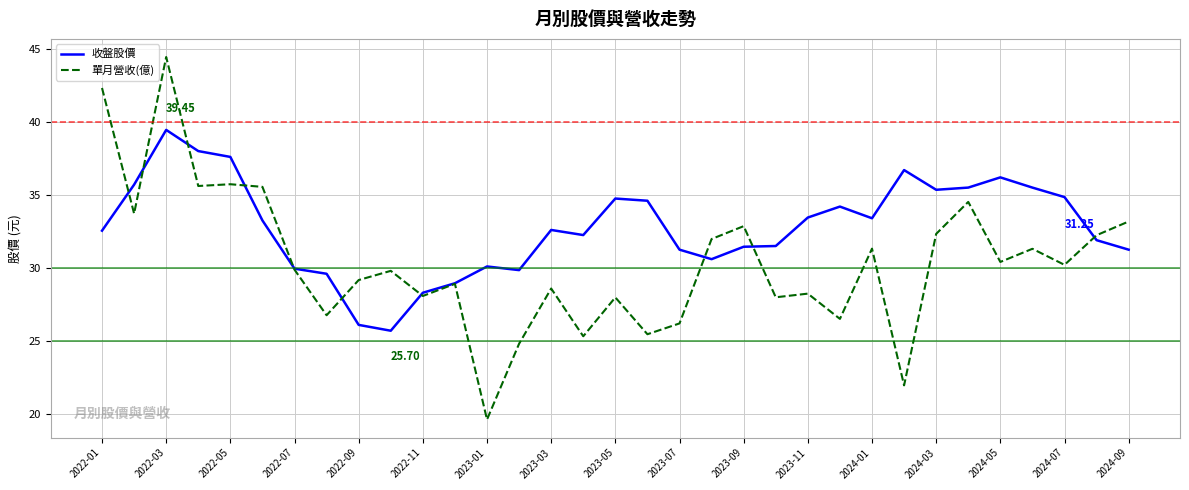

Which series has the widest spread of values?

單月營收(億)